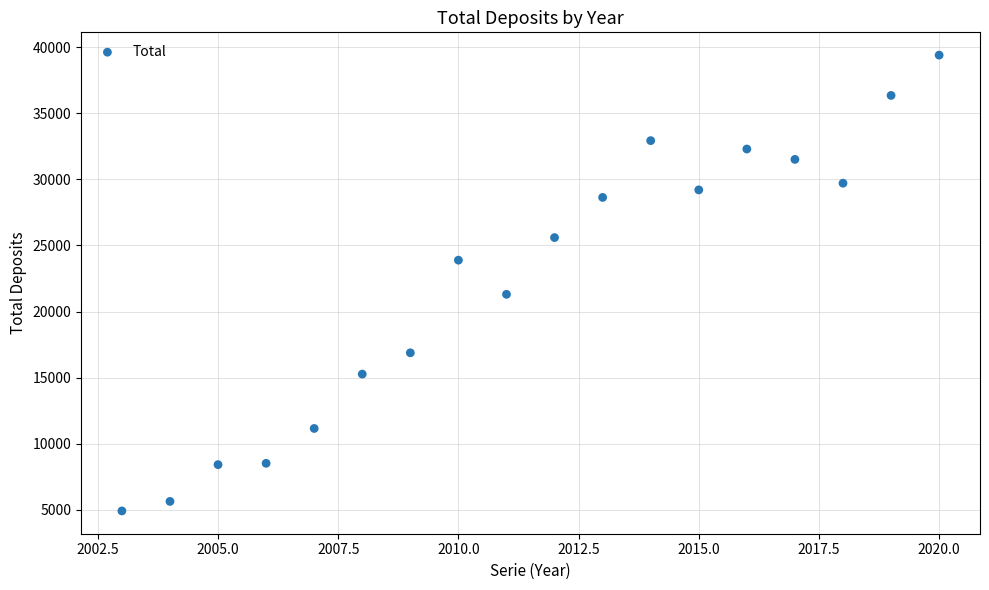

What Y value in the scatter plot is closest to 22161?

21308.0